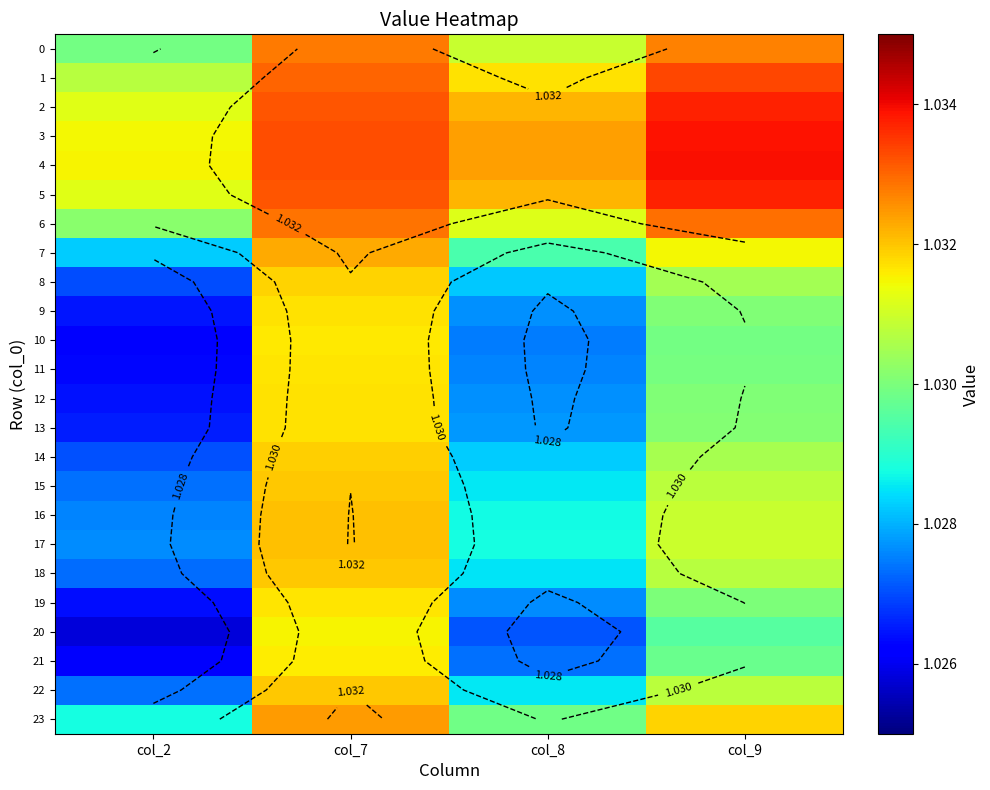

At which category is the sum across all series the highest?

col_7